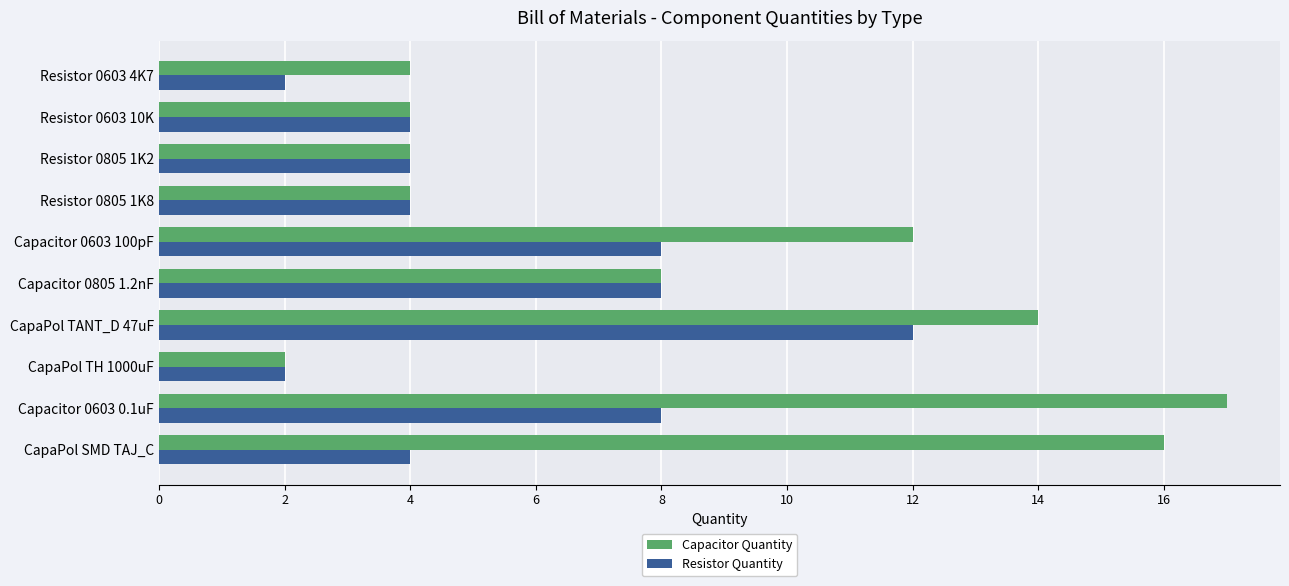

What is the total value across all series at Capacitor 0603 0.1uF?

25